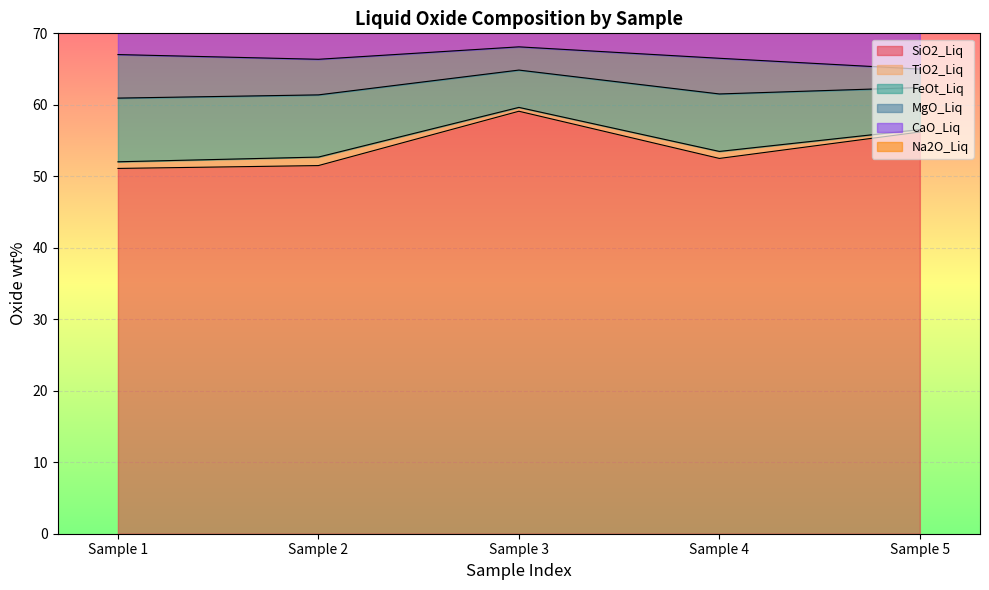

True or false: MgO_Liq and CaO_Liq cross at least once.

False